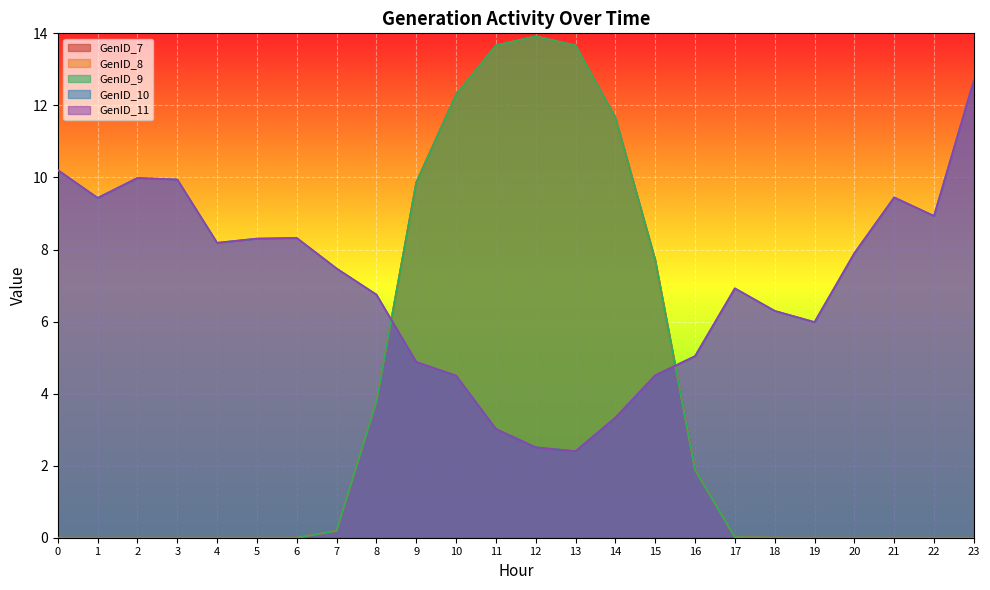

True or false: GenID_8 has a value of 13.9 at 12.

True